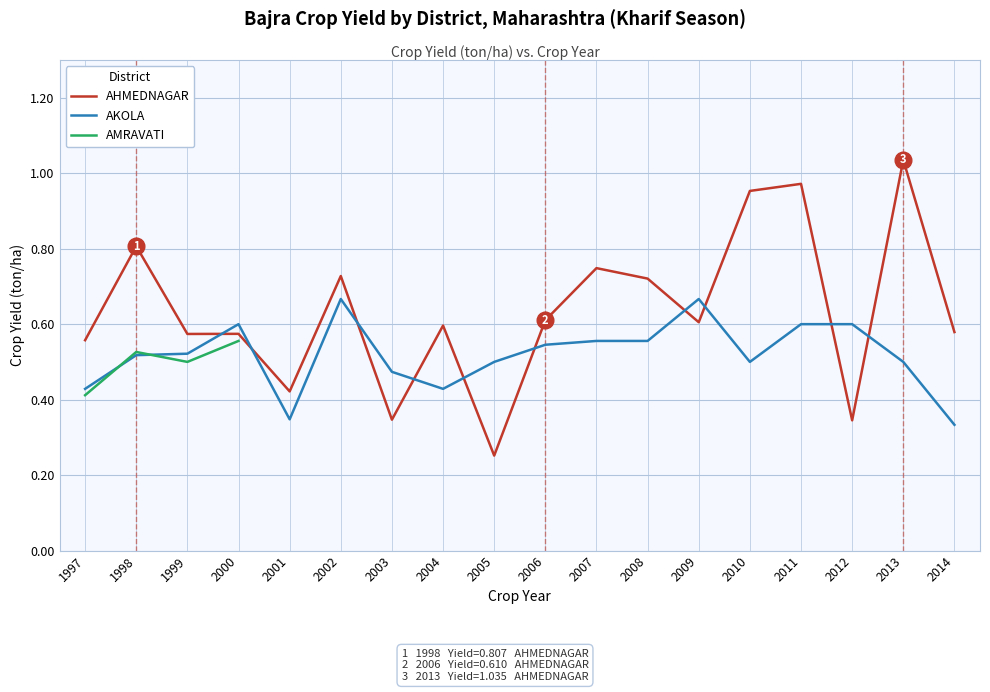

True or false: AHMEDNAGAR has more than 0 points higher than both neighbors.

True